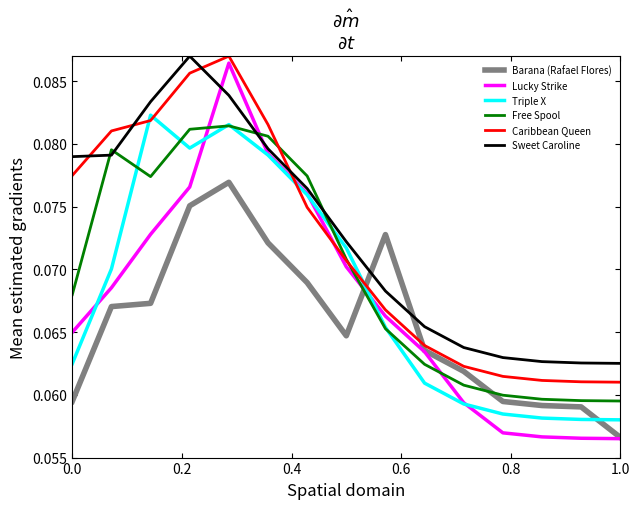

Which series has the largest range (max minus min)?

Lucky Strike